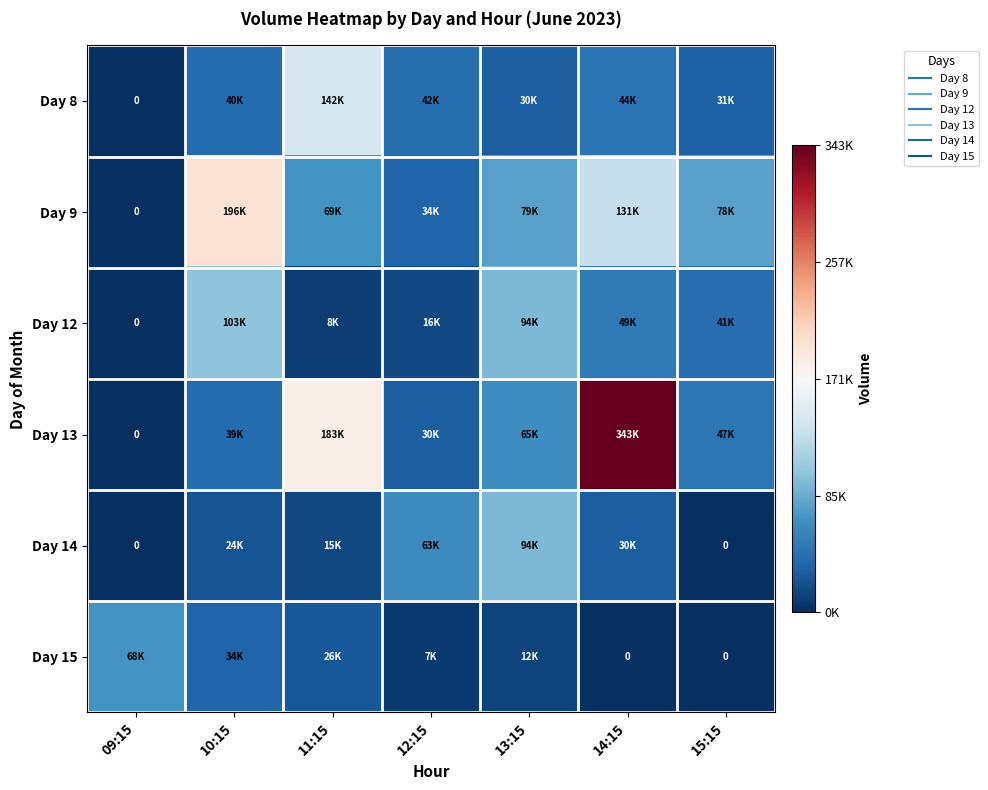

Which category has the lowest value in the Day 14 series?

09:15